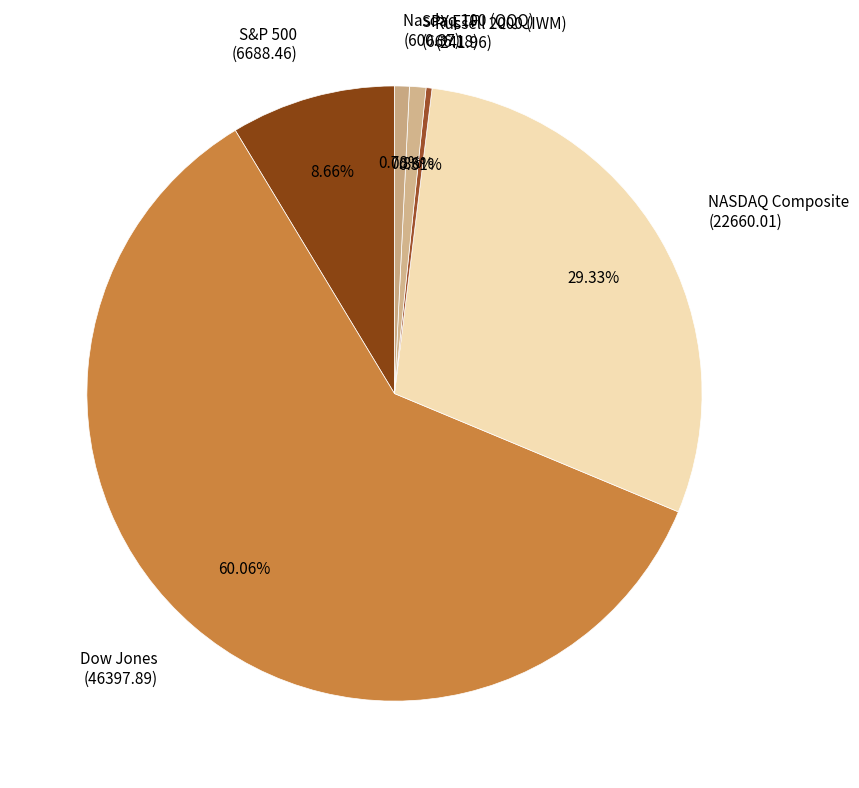

What is the ratio of the value at Russell 2000 (IWM) to the value at SPY ETF?

0.4